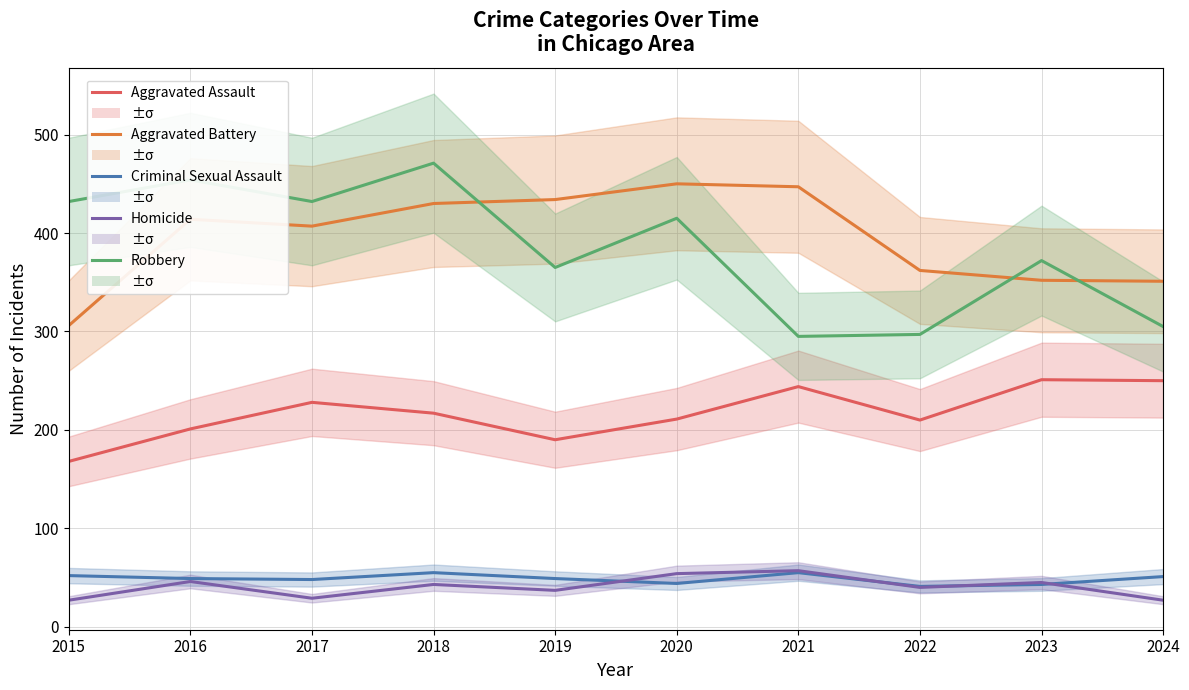

The Aggravated Battery series shows 351 at 2024. True or false?

True